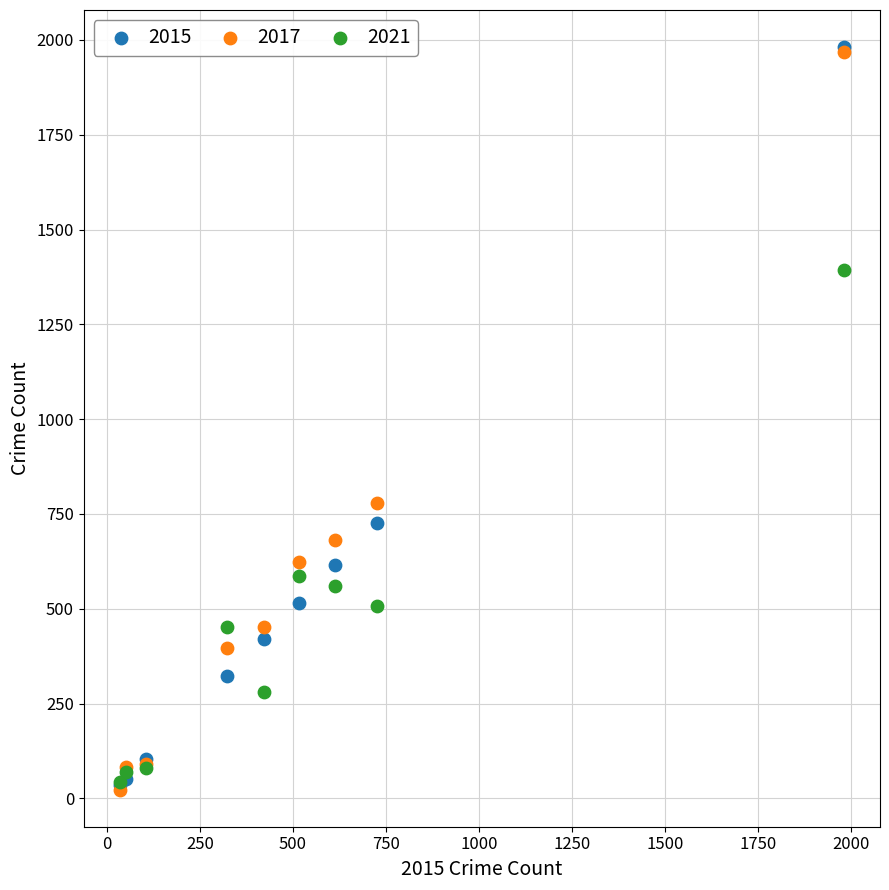

Across all series, what Y value is closest to 1002?

780